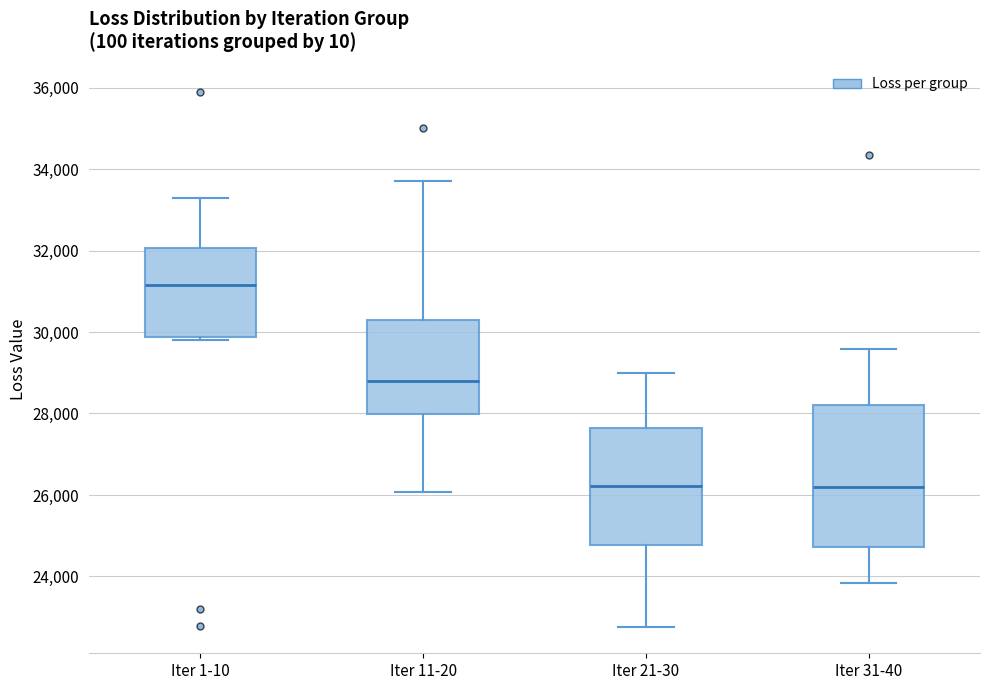

Comparing the boxes themselves (not the whiskers), which one is the tallest?

Iter 31-40